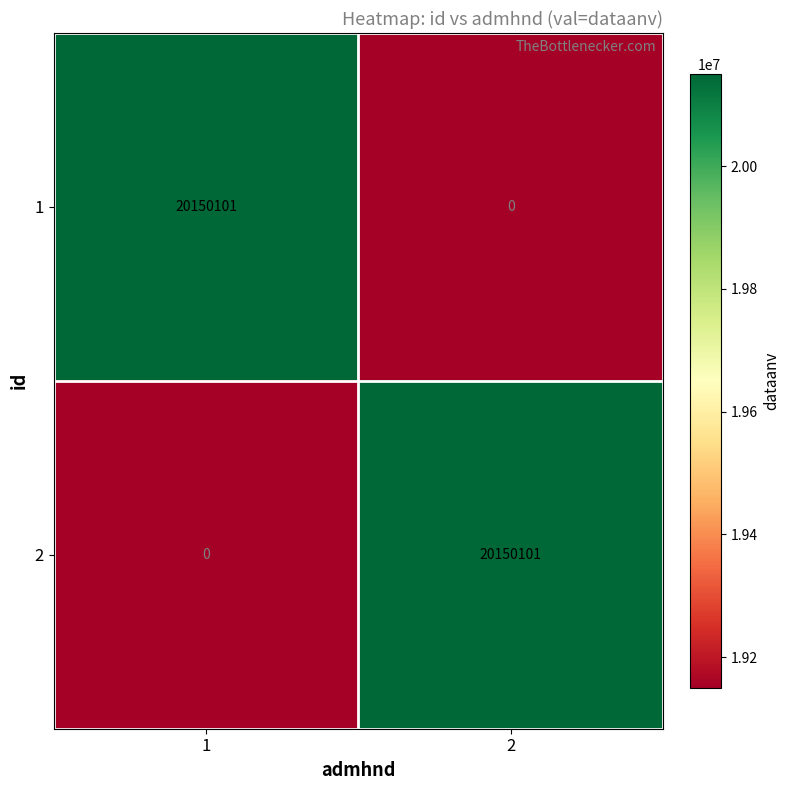

How many series are shown in this chart?

2